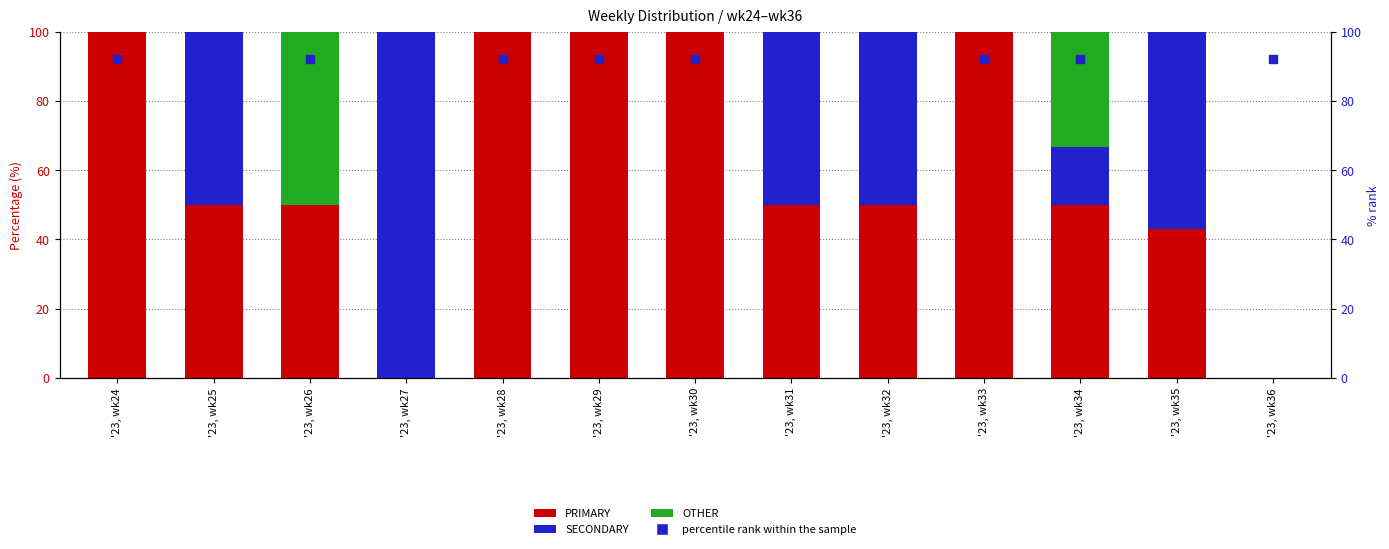

What is the total value across all series at '23, wk35?

192.0